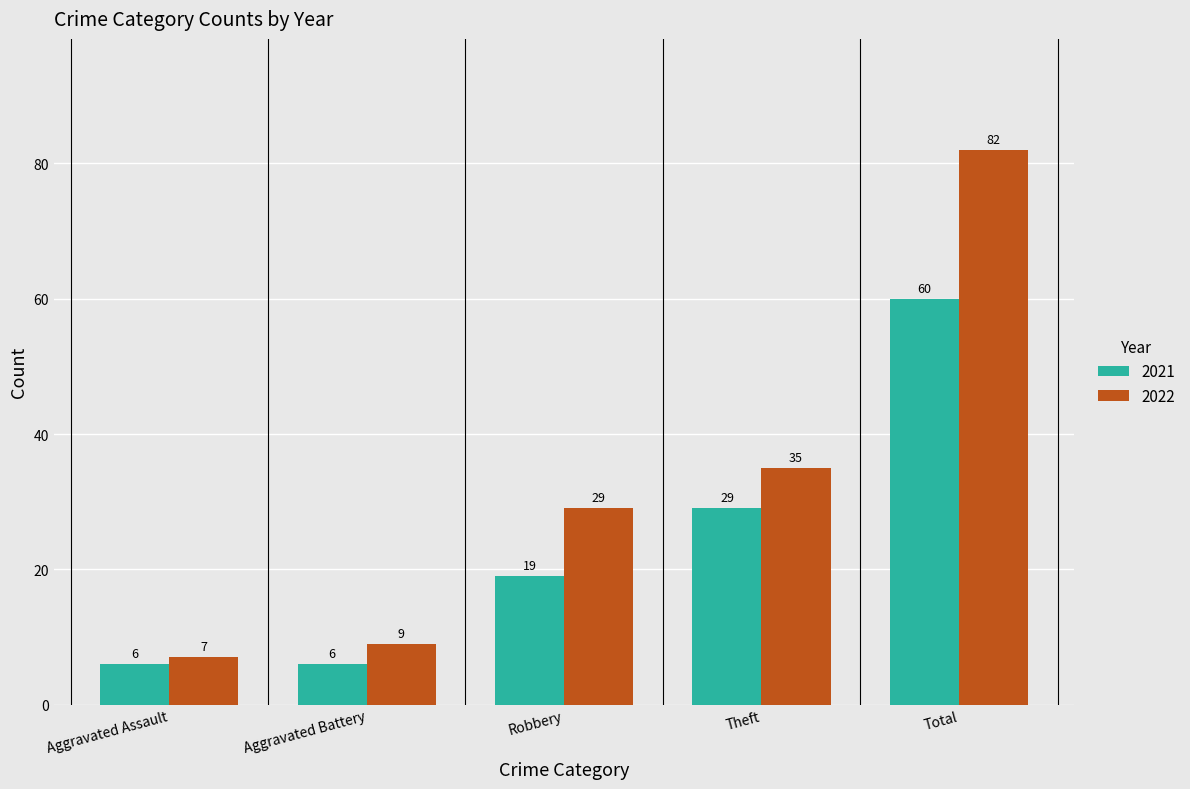

Which series has the largest range (max minus min)?

2022